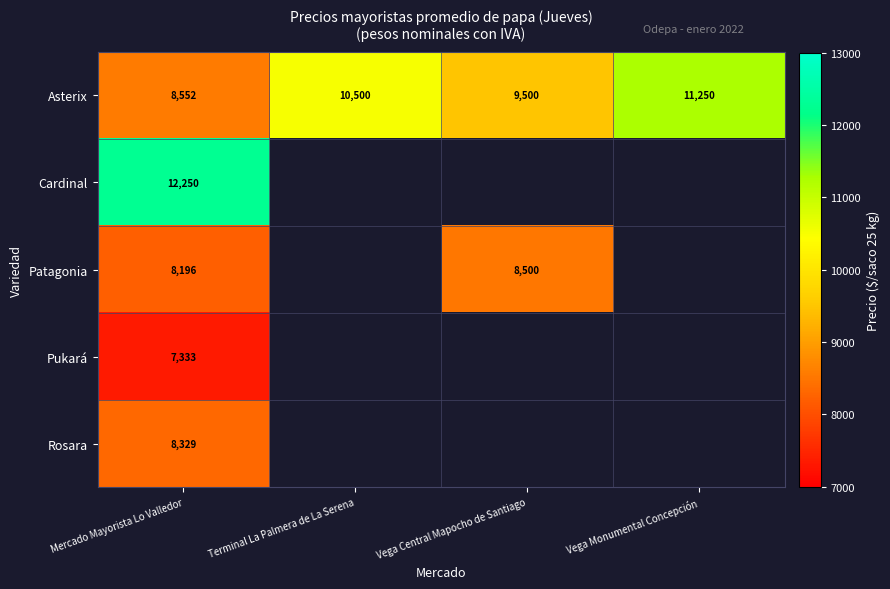

At which label is Asterix closest to 9901?

Vega Central Mapocho de Santiago